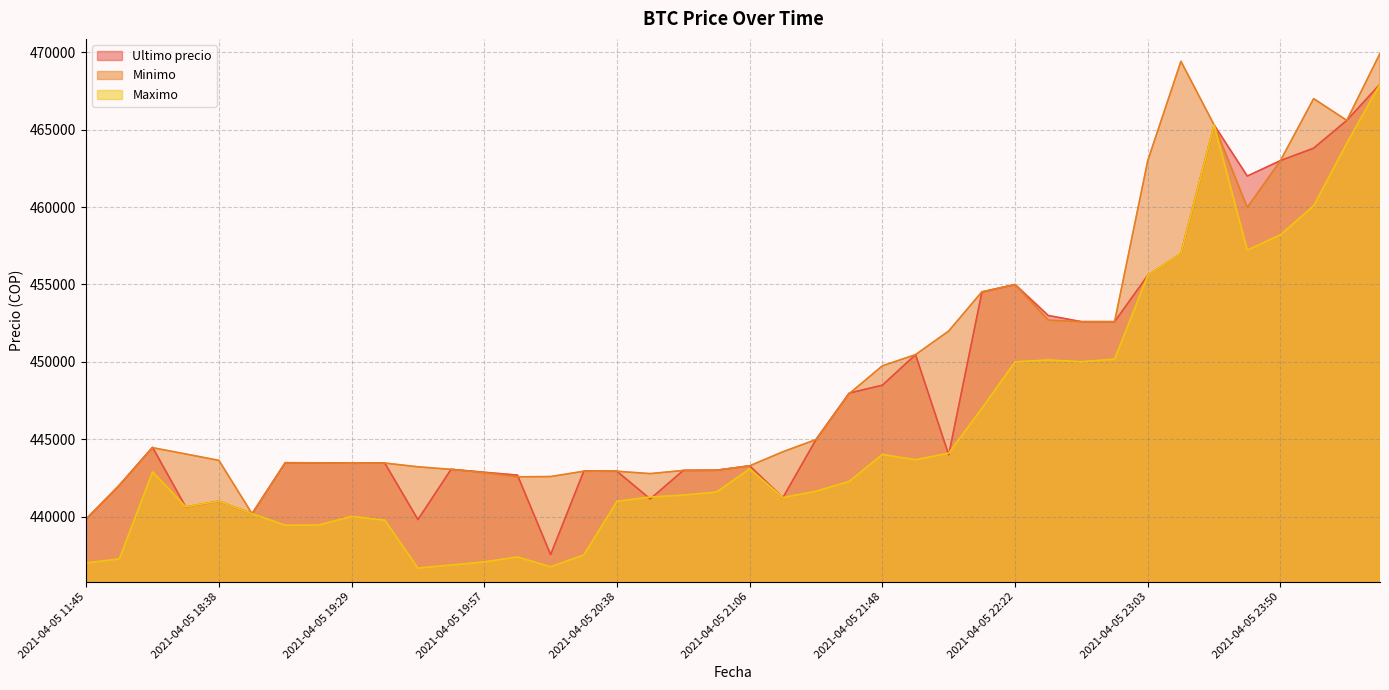

Where is the first local minimum for Maximo?

2021-04-05 18:21